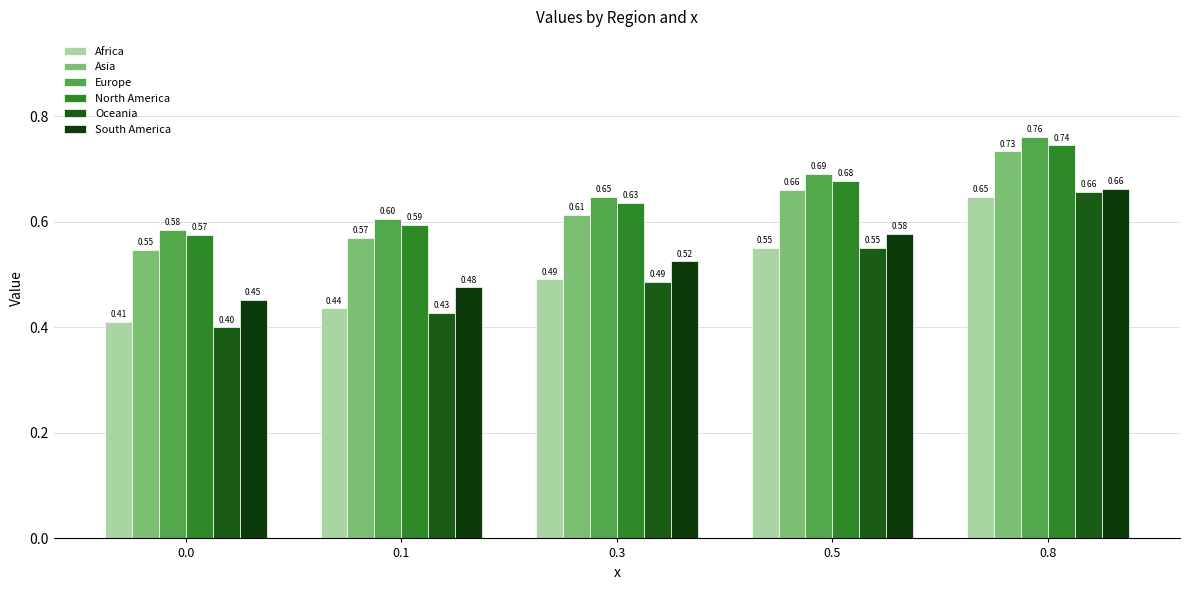

True or false: Asia has a value of 0.9 at 0.0.

False